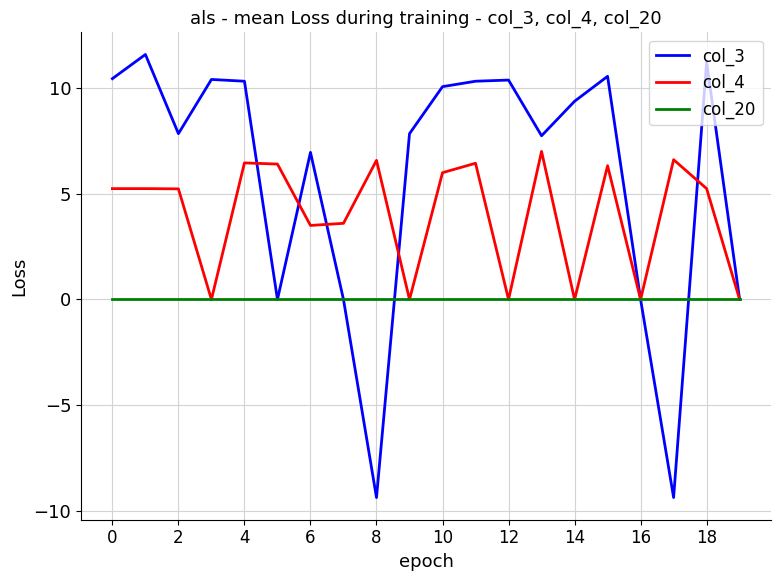

List the series in order of their overall mean, highest first.

col_3, col_4, col_20